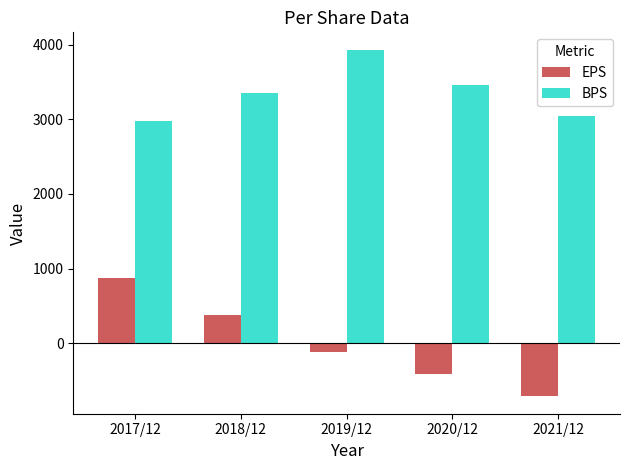

Reading right to left, transcribe all the data shown in this chart.

EPS: 2021/12=-713	2020/12=-413	2019/12=-117	2018/12=374	2017/12=870
BPS: 2021/12=3041	2020/12=3452	2019/12=3932	2018/12=3347	2017/12=2973